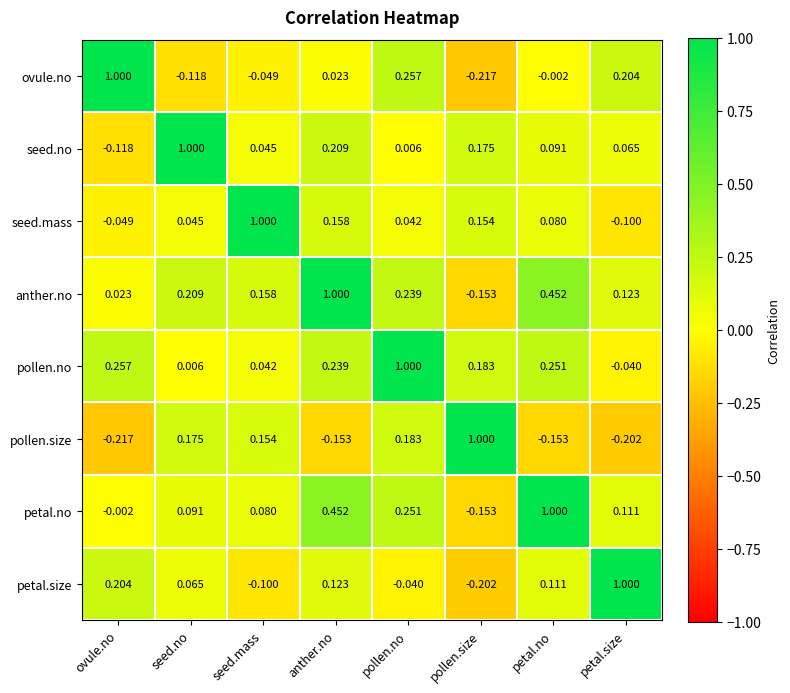

Which category has the lowest value in the seed.mass series?

petal.size